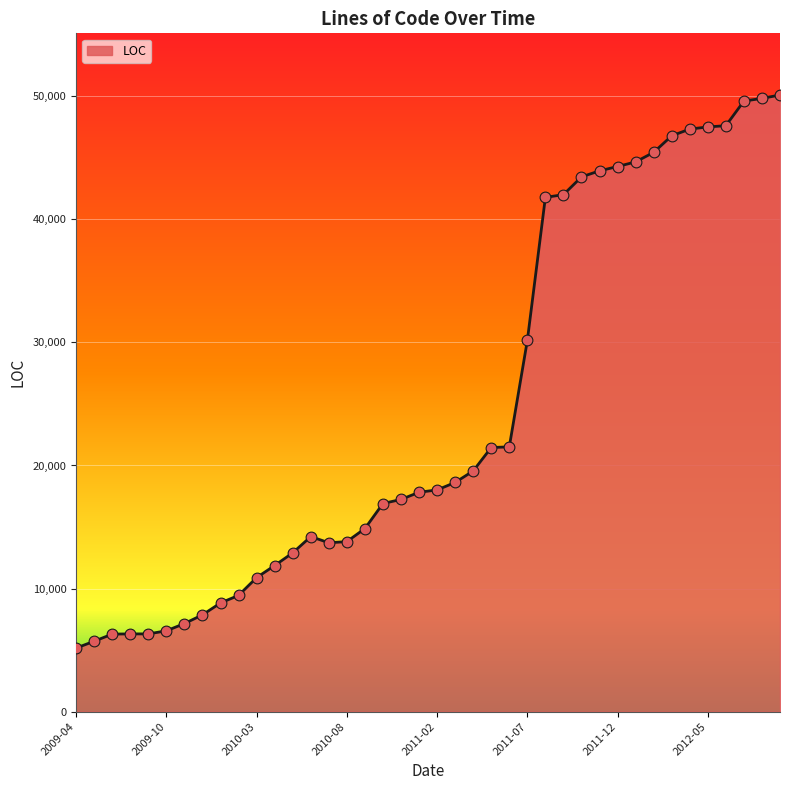

What is the difference between the maximum and minimum values?

44930